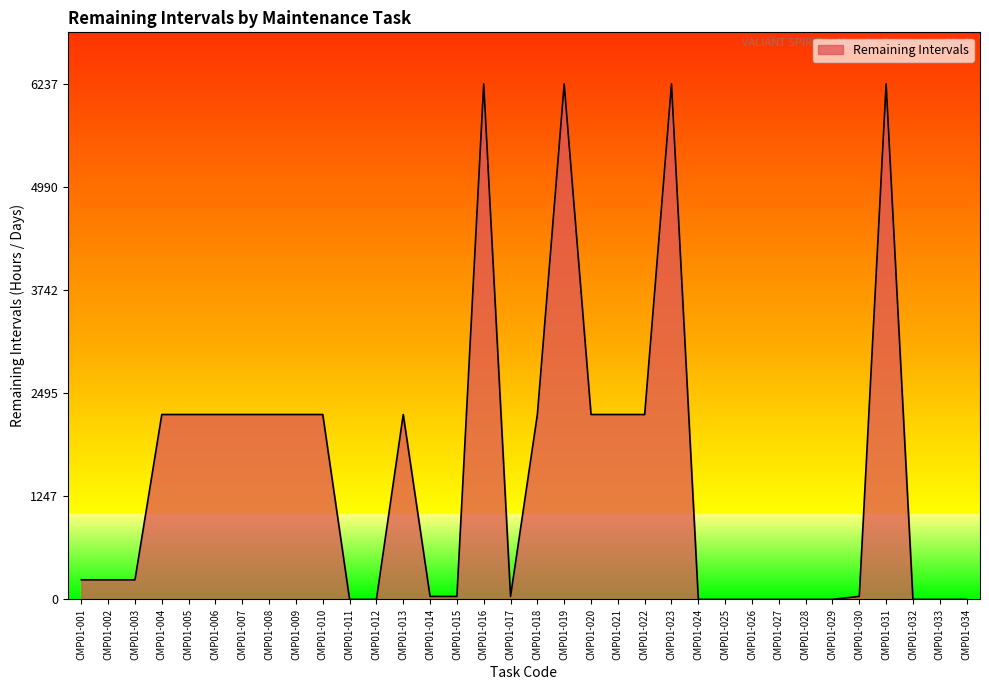

What is the difference between the maximum and minimum values?

6236.7